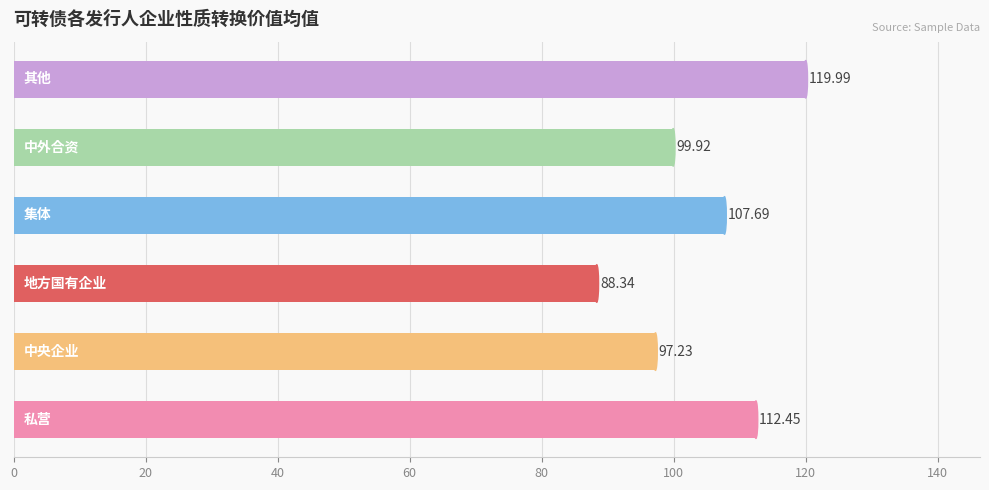

What is the difference between the maximum and minimum values?

31.6